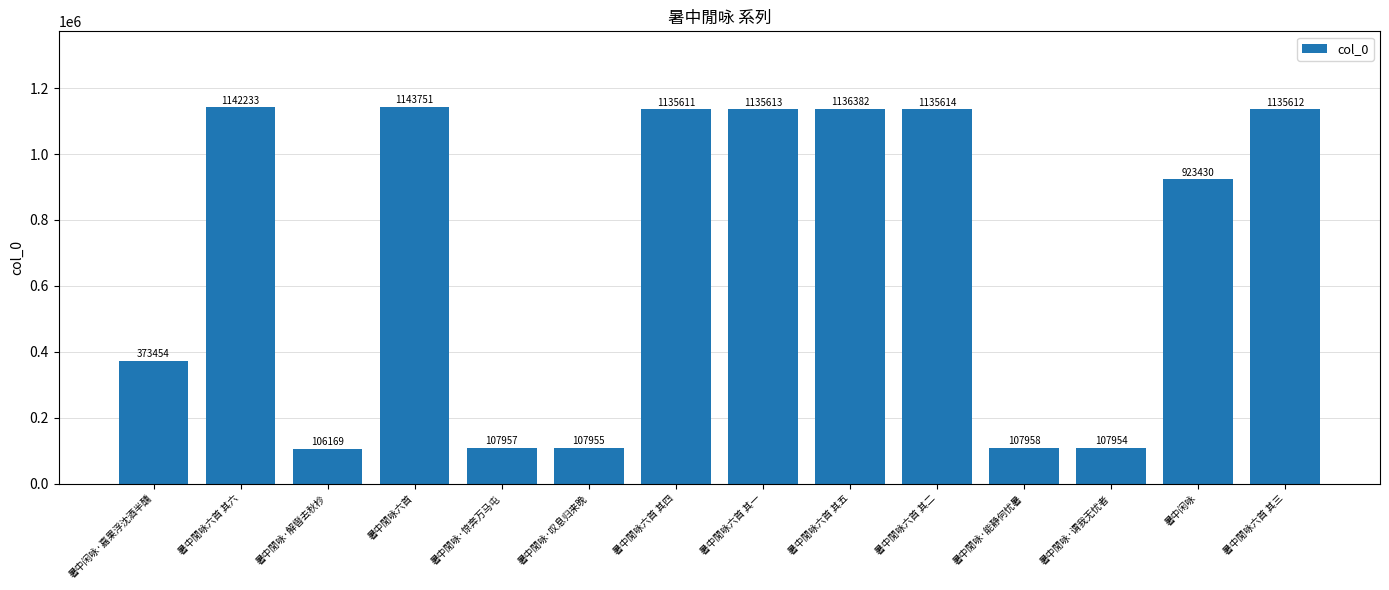

At which label does the data first exceed 1135611?

暑中閒咏六首 其六